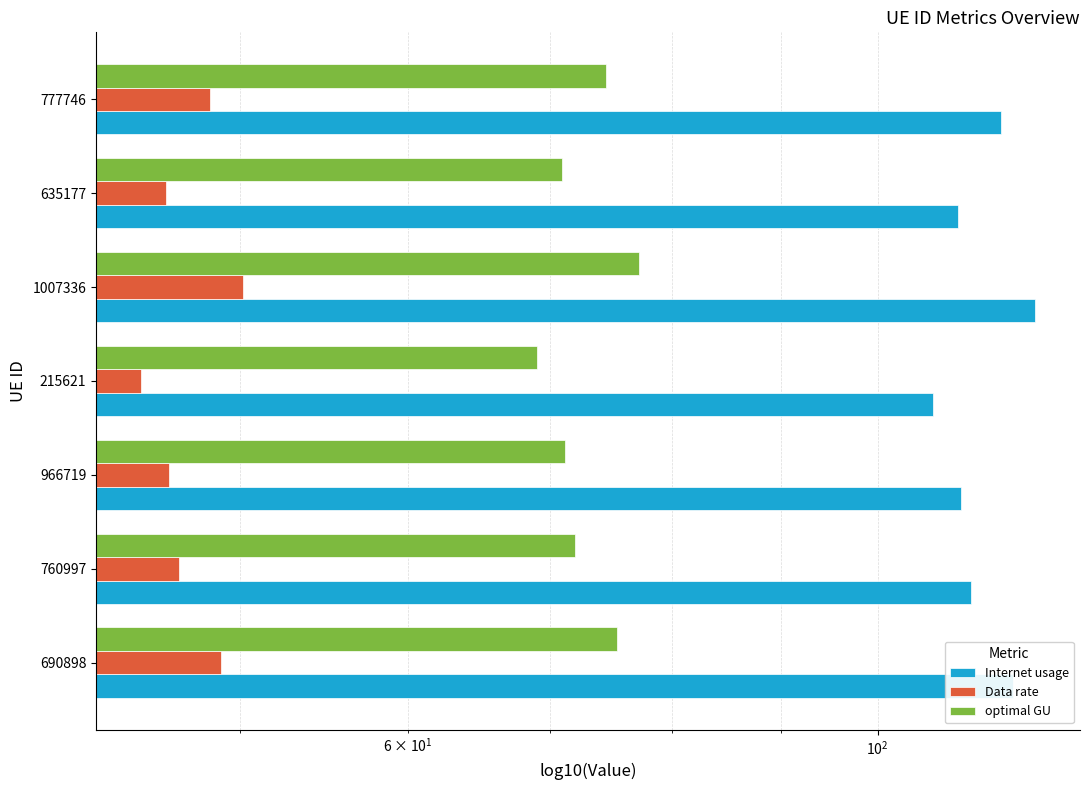

What is the sum of all Data rate values?

331.5